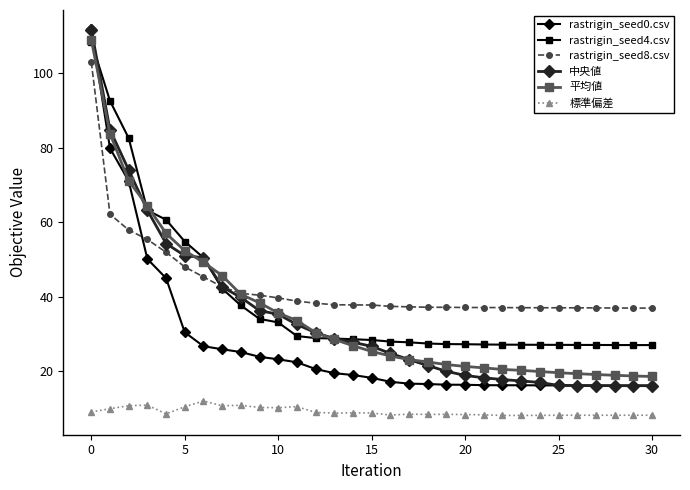

What is the average value of the rastrigin_seed0.csv series?

27.6